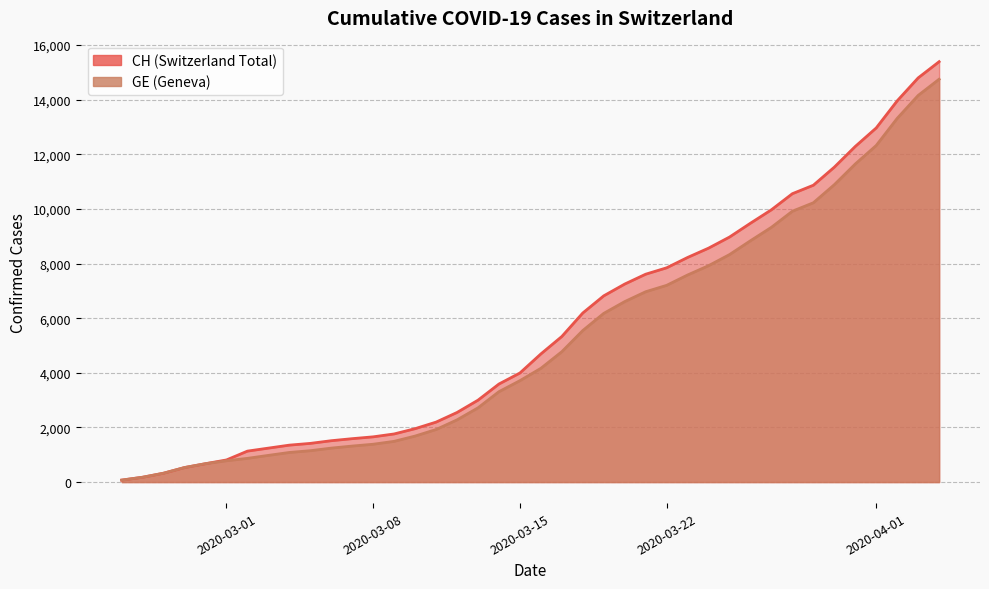

How many values in the CH series are below 4691?

20